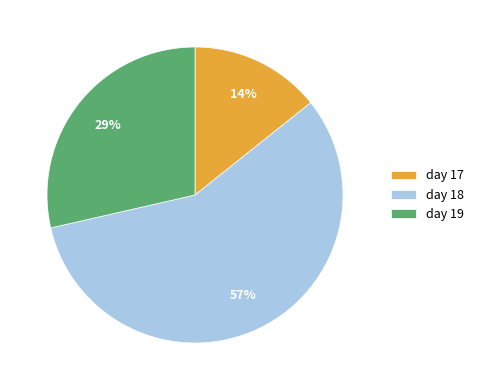

How many segments does this pie chart have?

3